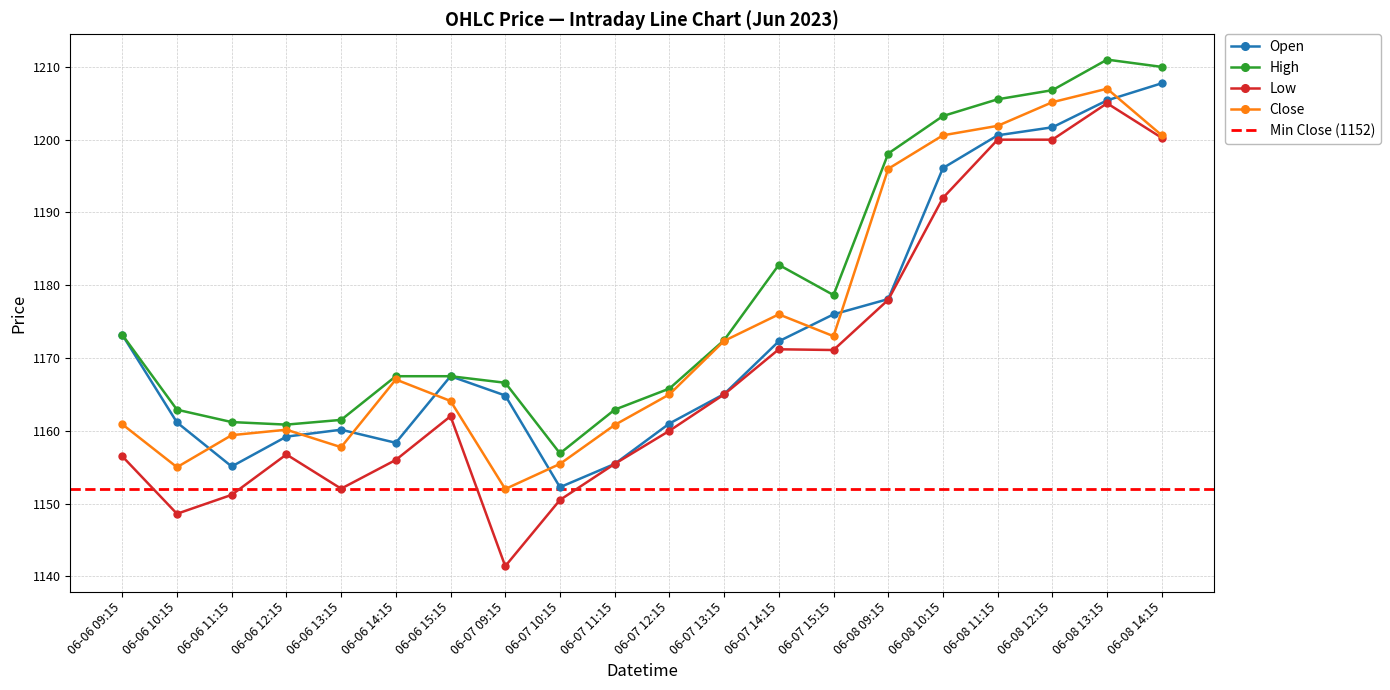

Where is Close nearest to the value 1179?

06-07 14:15